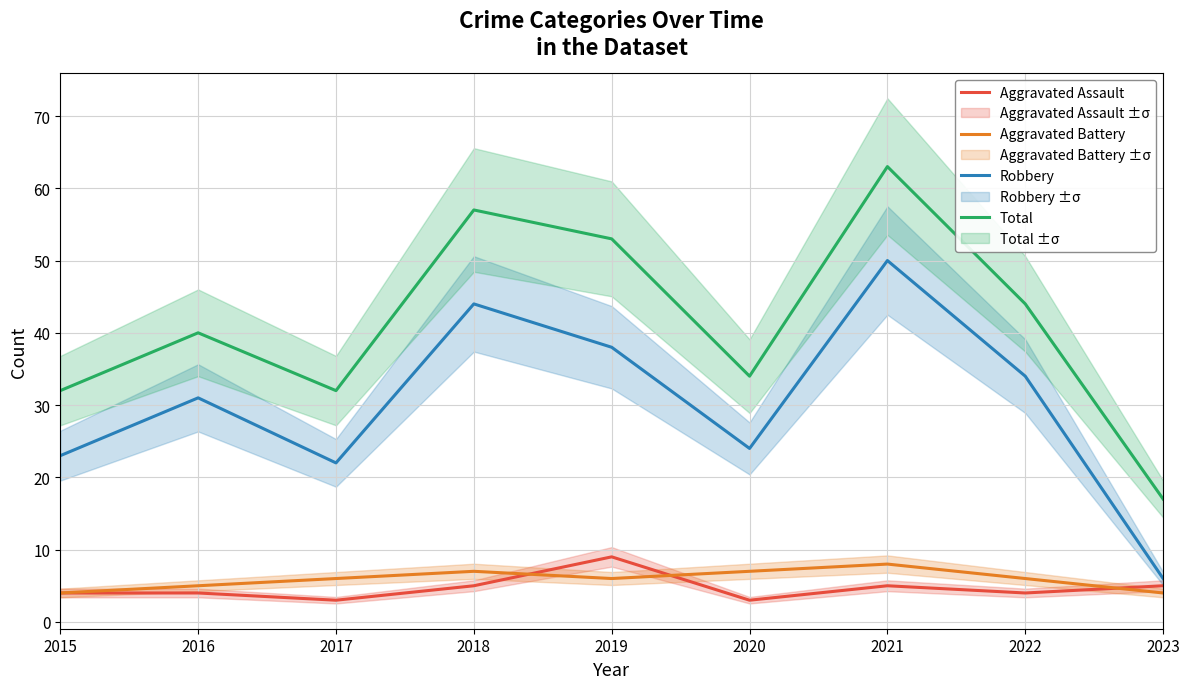

At which category does the chart reach its minimum across all series?

2017